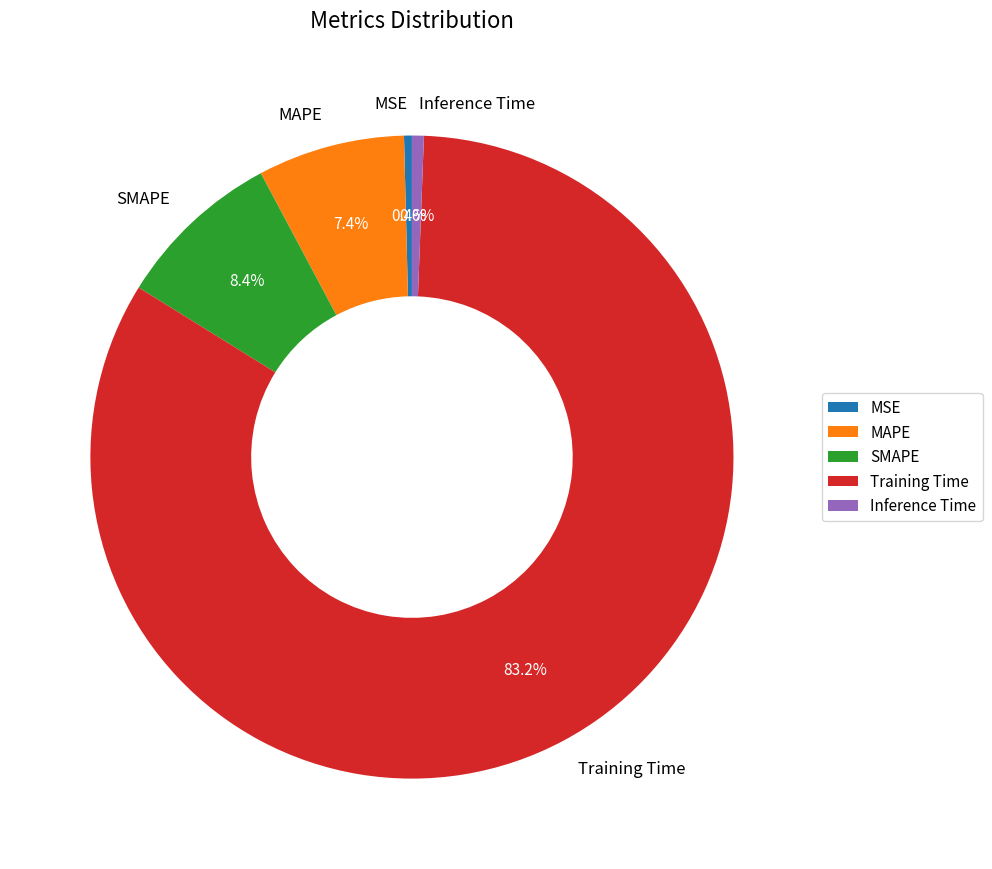

To the nearest percent, what is the difference between the largest and smallest slice percentages?

83%